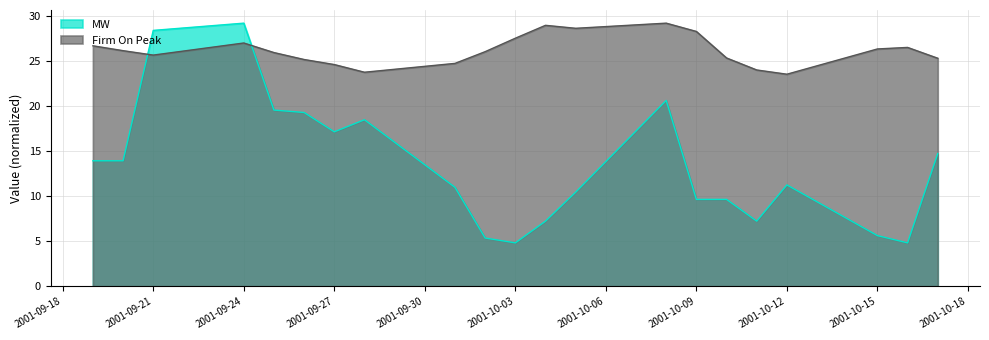

List the series in order of their overall mean, highest first.

Firm On Peak, MW